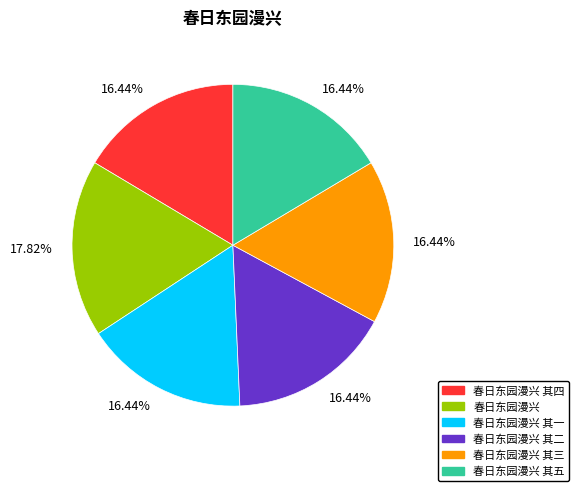

Does any single category account for the majority?

No